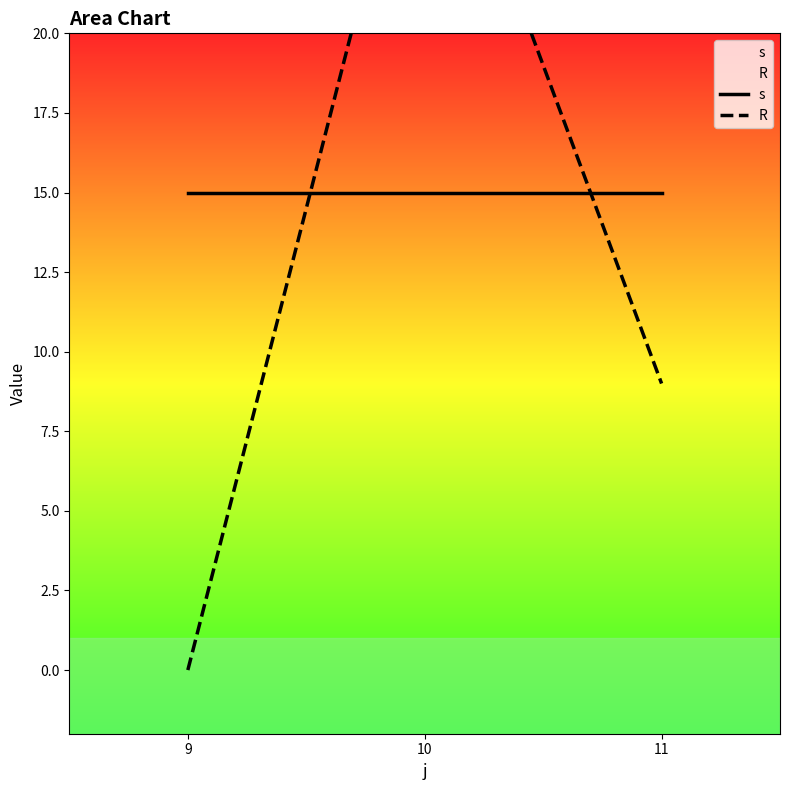

Reading left to right, extract all data points from this chart.

s: 9=15	10=15	11=15
R: 9=0	10=29	11=9